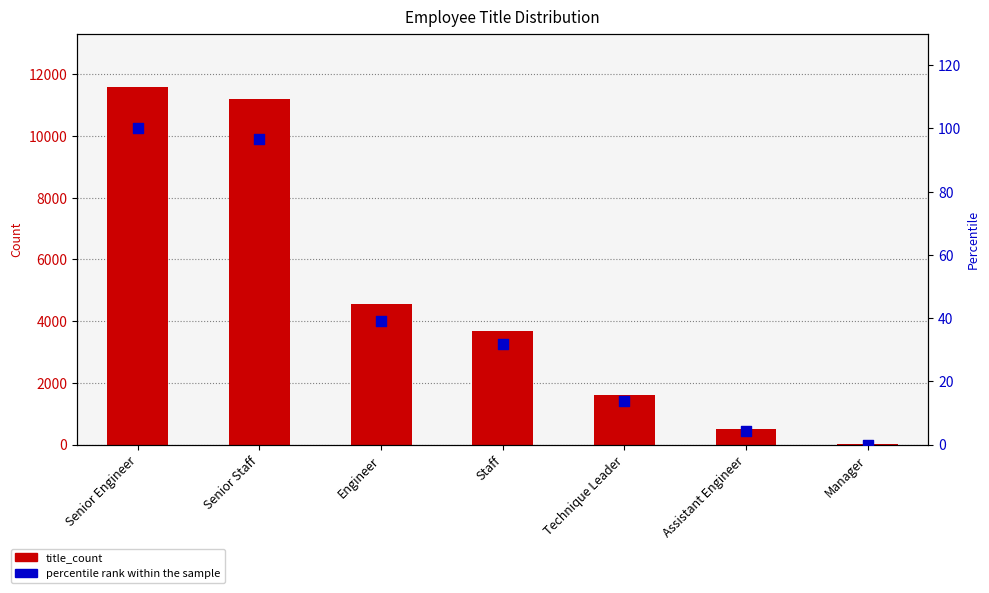

Is the value of title_count at Technique Leader greater than the value of percentile rank within the sample at Staff?

Yes